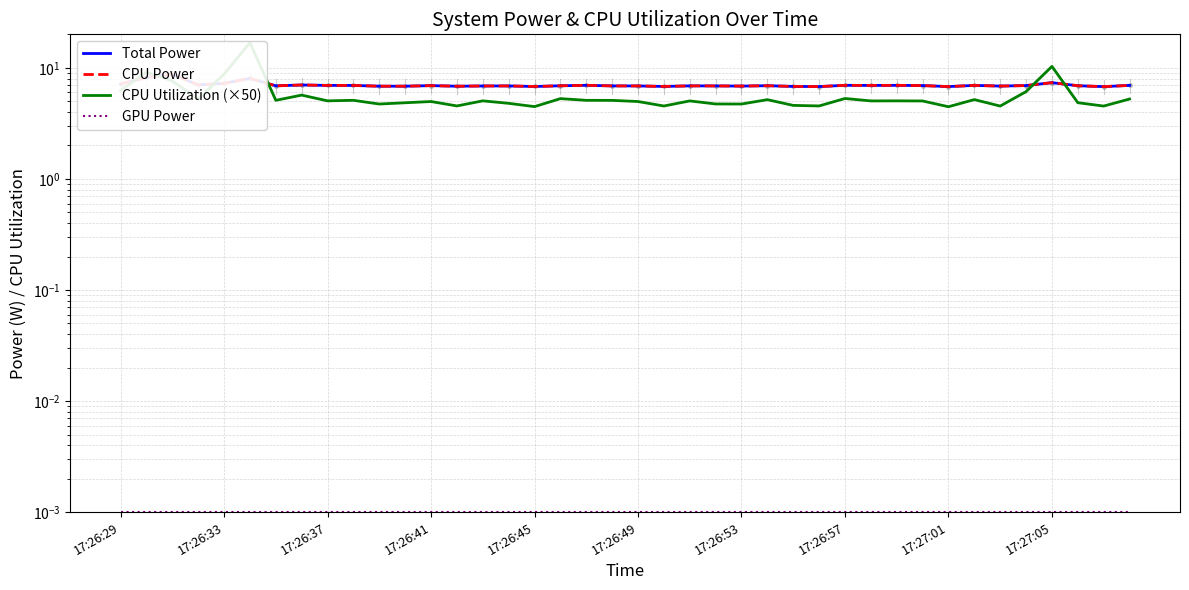

Which series changed the most between 20 and 35?

CPU Utilization (×50)